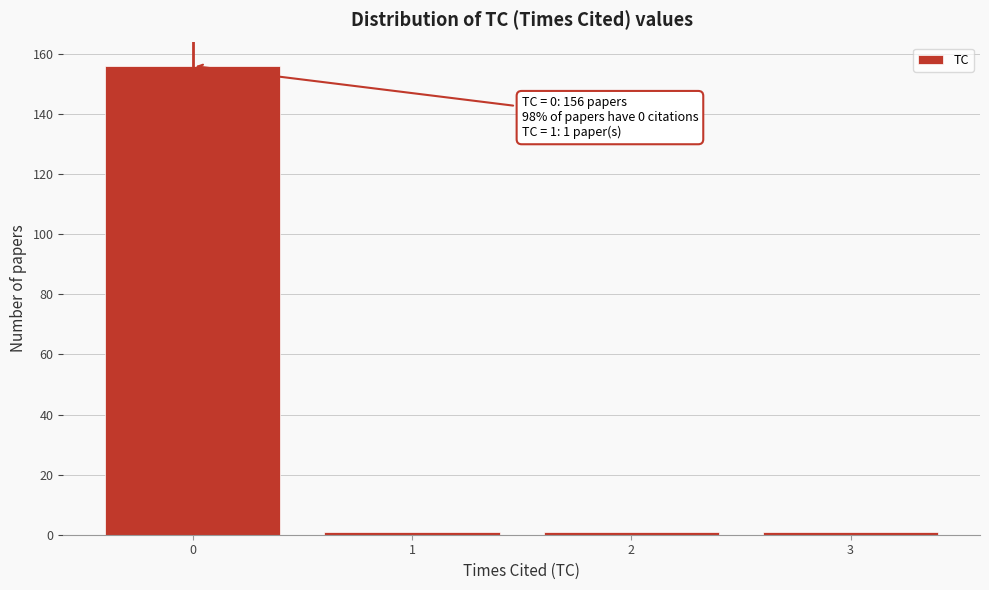

Reading left to right, what are all the values shown in this chart?

156	1	1	1